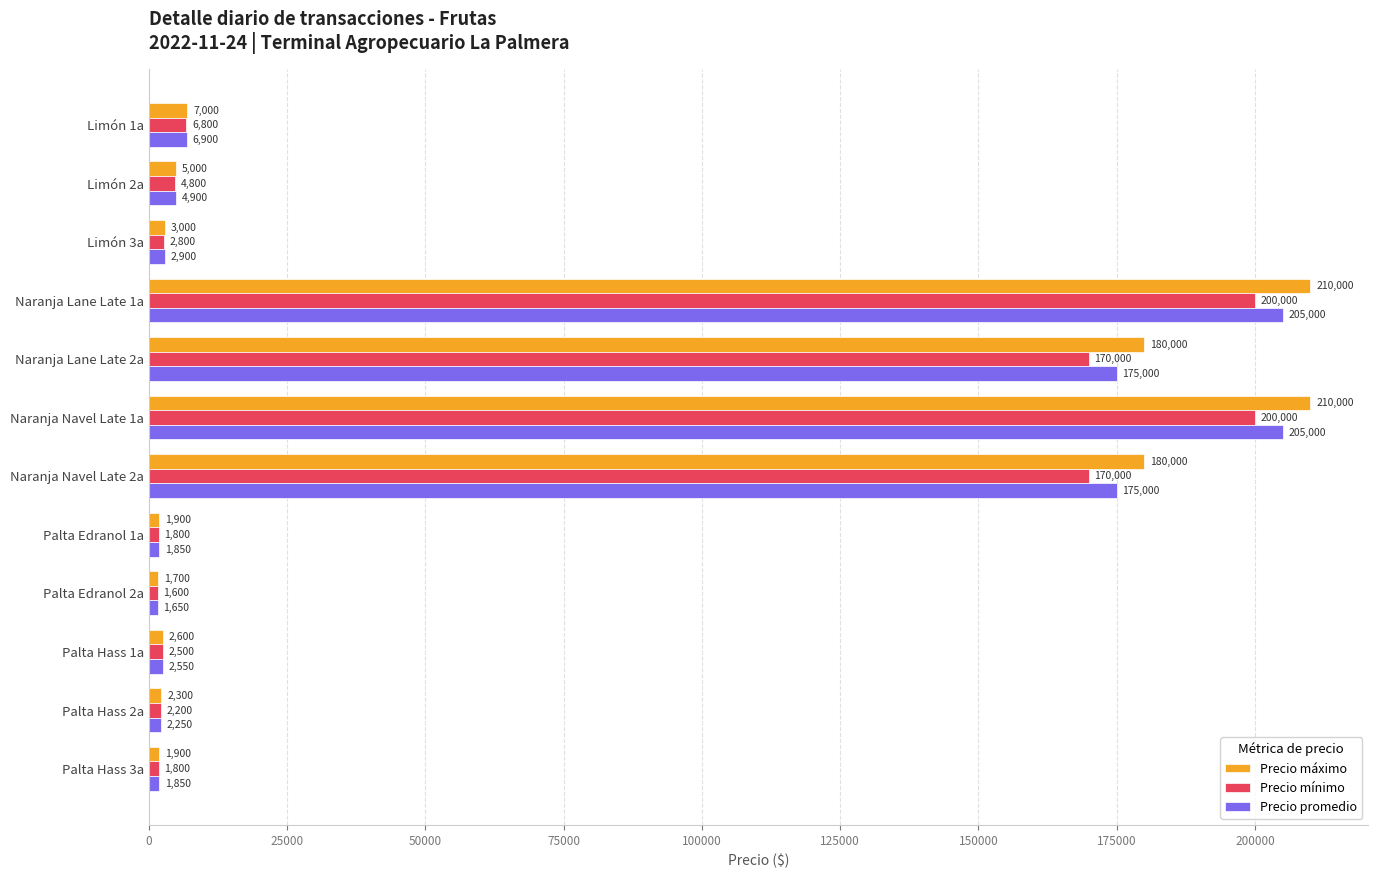

How many data points does each series have?

12